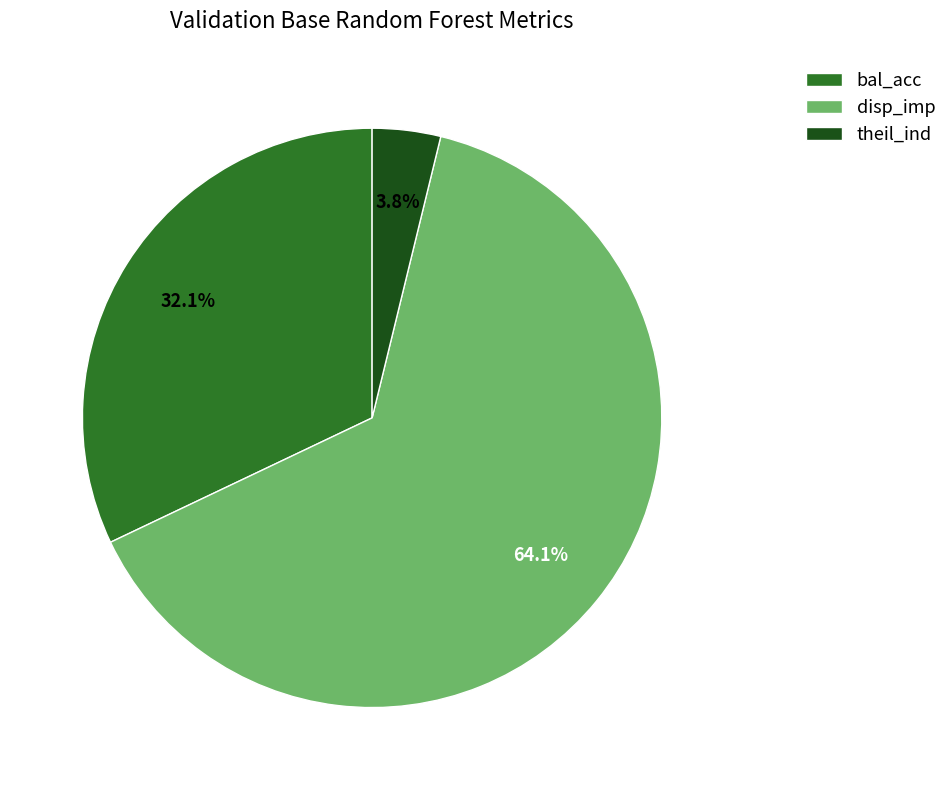

The theil_ind slice represents 4% of the pie. True or false?

True